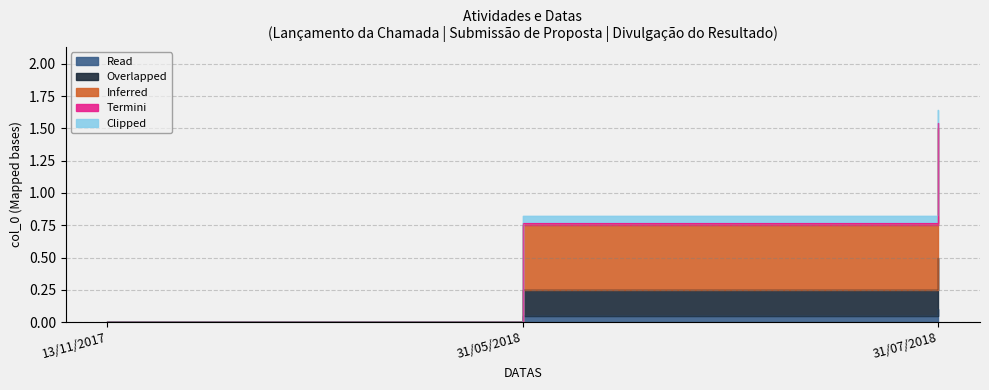

At which category does the chart reach its peak across all series?

31/07/2018